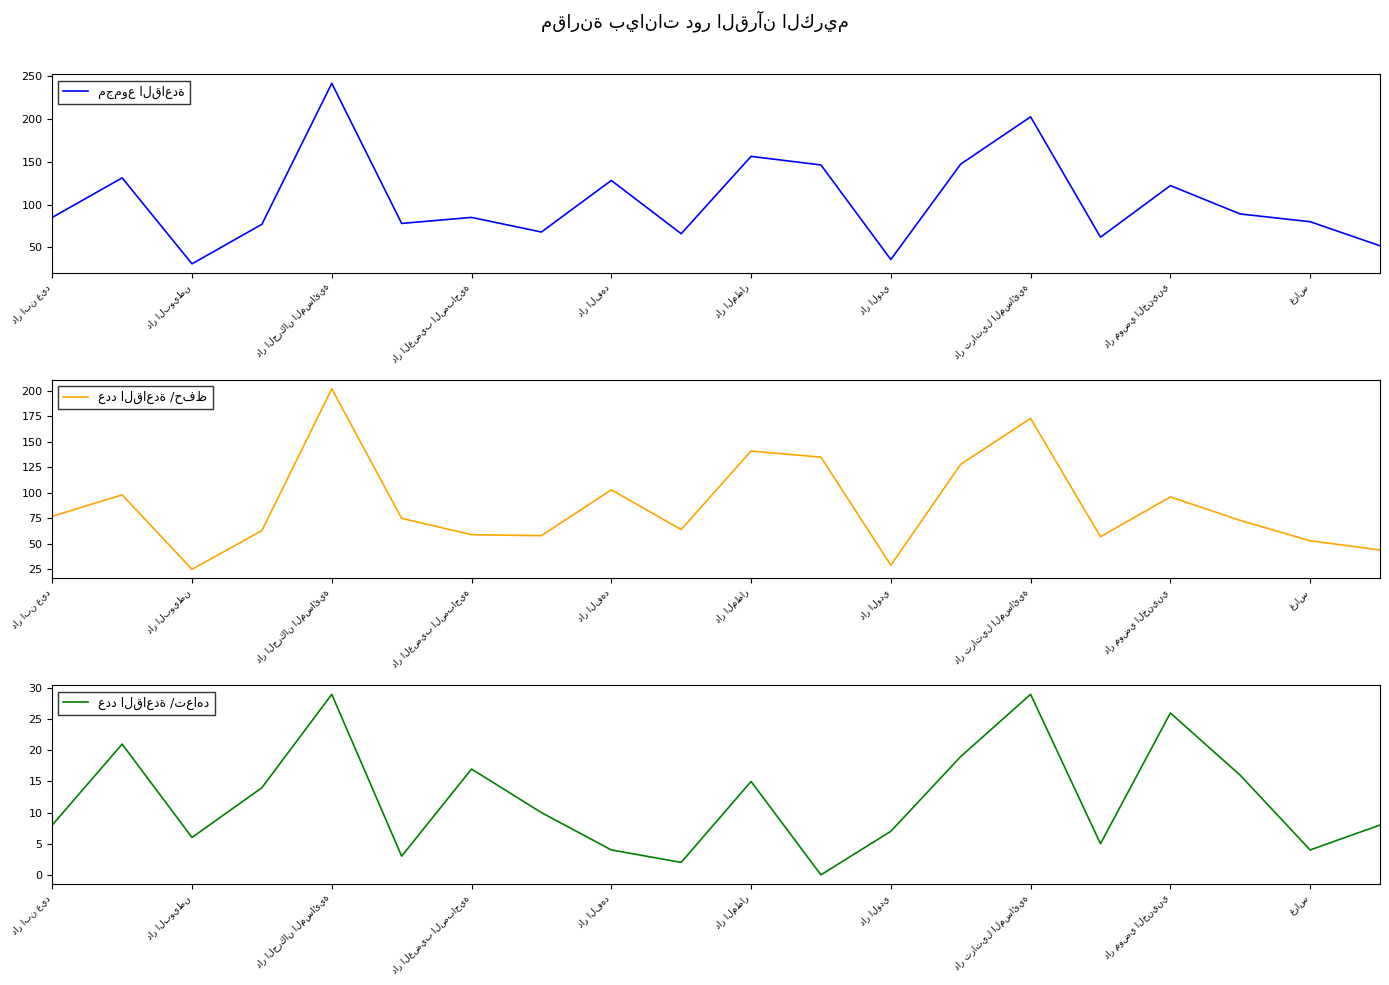

What is the value of the مجموع القاعدة point at the 16th from the left?

62